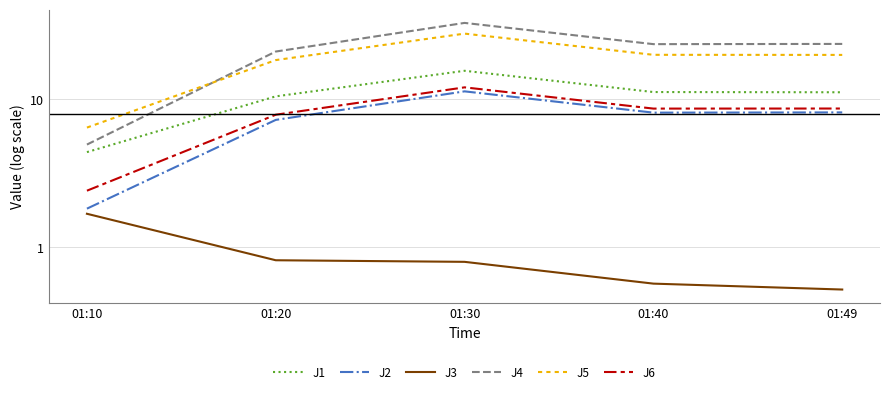

Does the chart display data point markers on the line(s)?

No